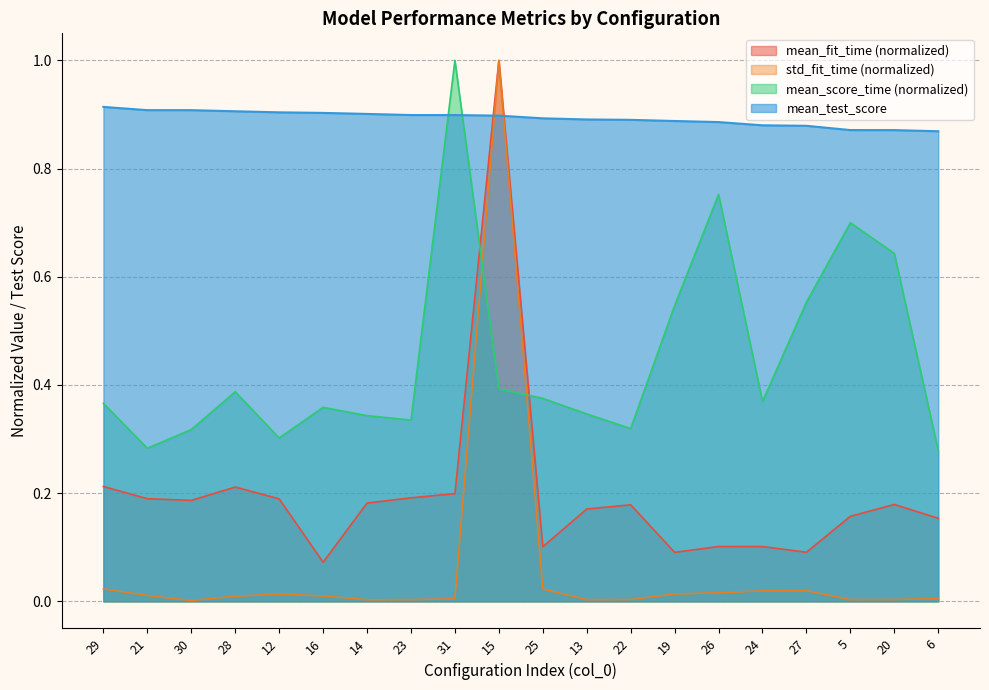

What are all the series names shown in the legend?

mean_fit_time (normalized), std_fit_time (normalized), mean_score_time (normalized), mean_test_score